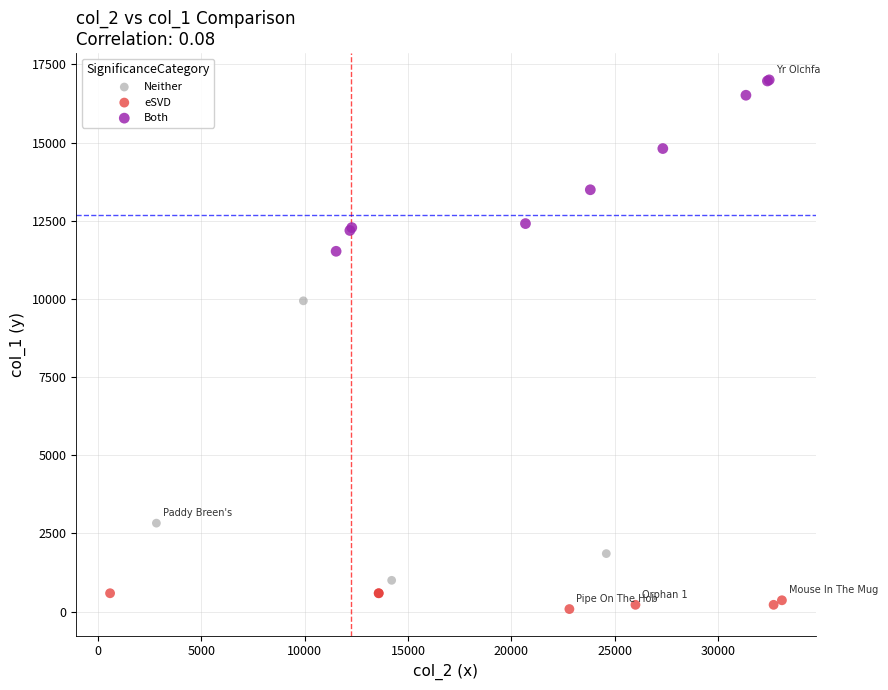

What are all the series names shown in the legend?

Neither, eSVD, Both